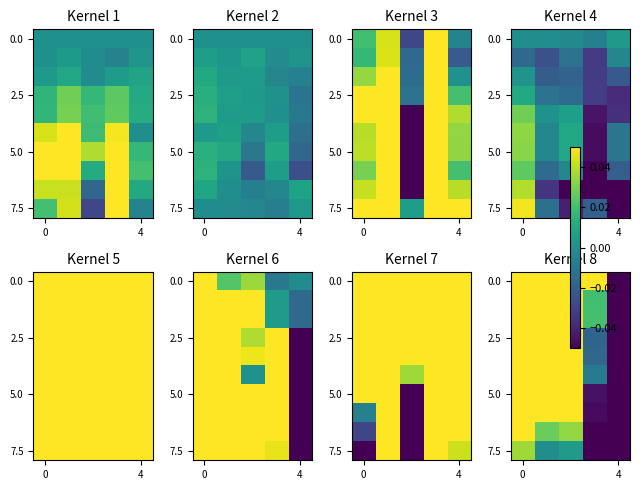

Between 3 and 4, which is larger?

3